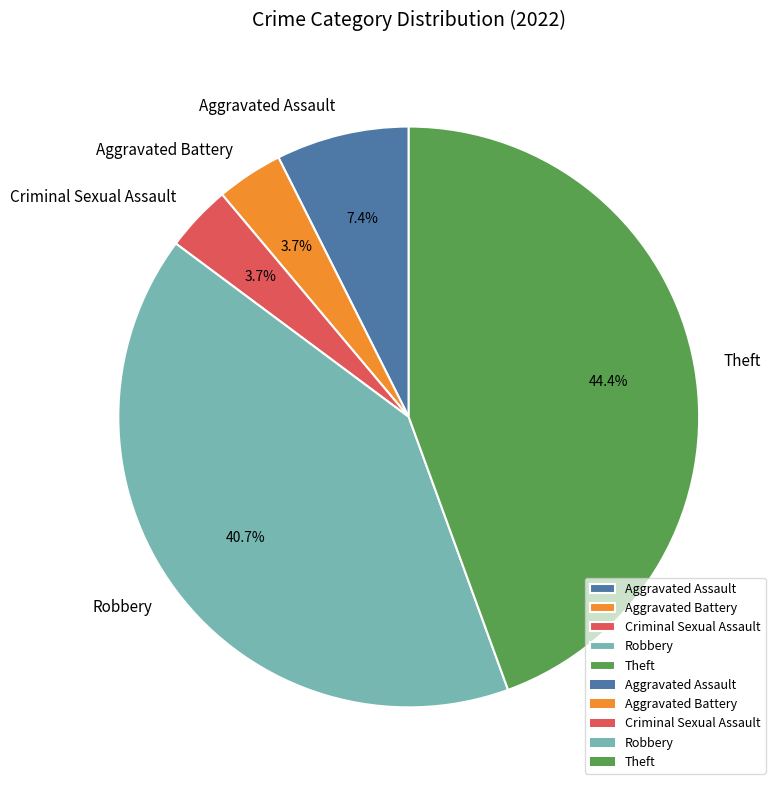

To the nearest percent, what portion does Theft represent?

44%